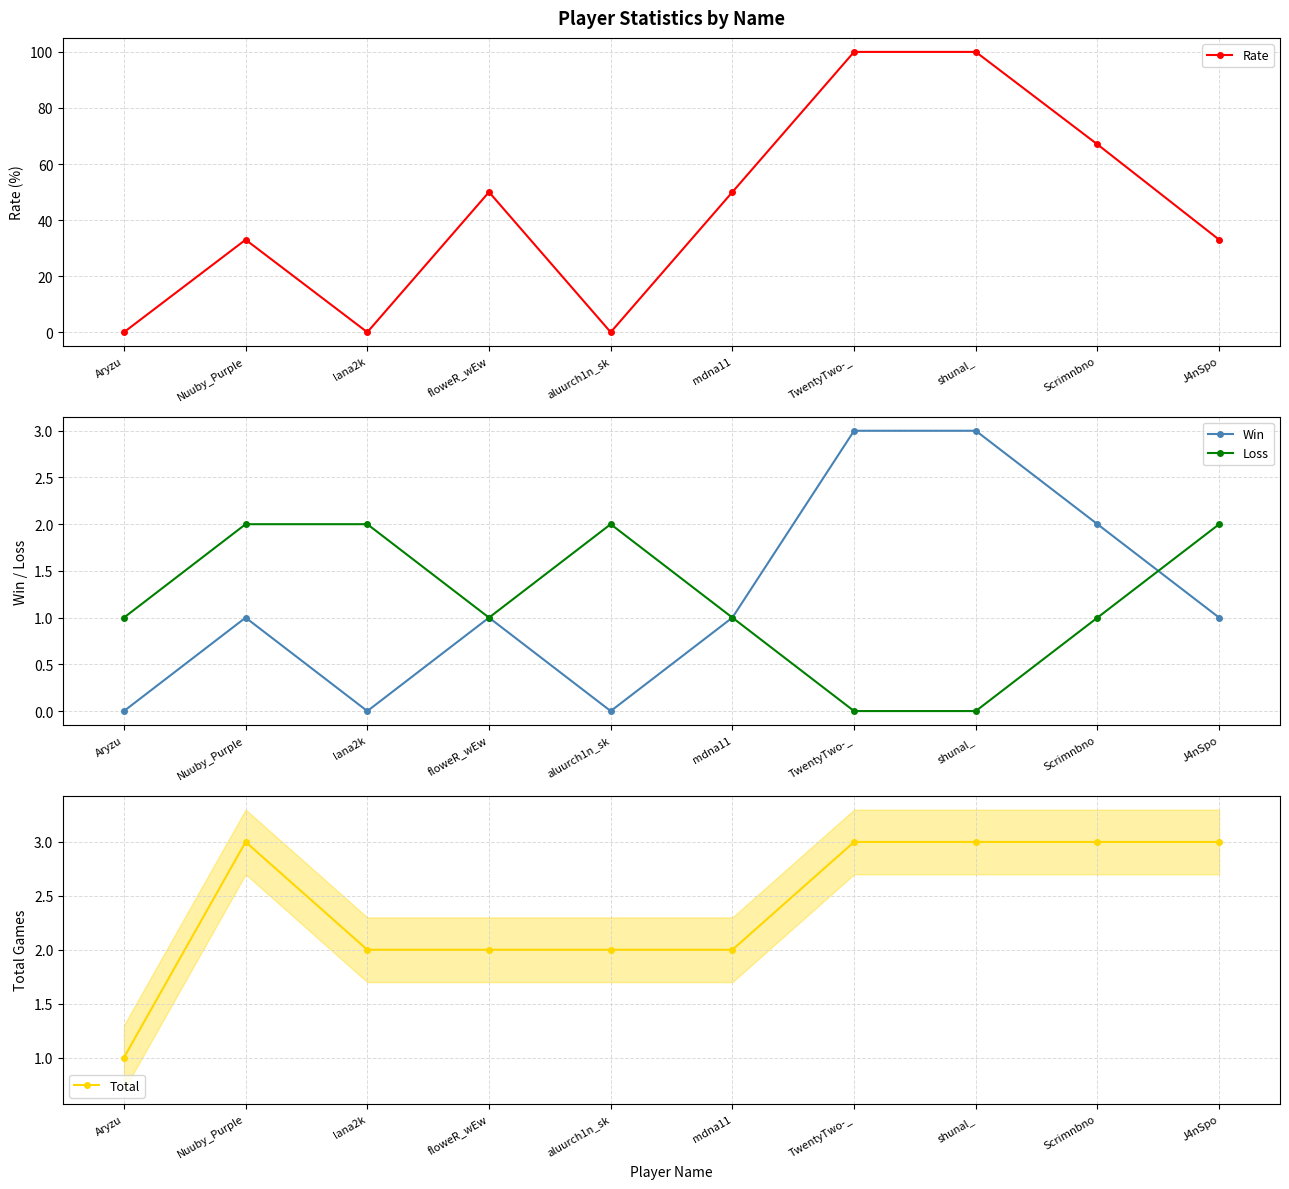

True or false: Rate has a value of 52 at J4nSpo.

False